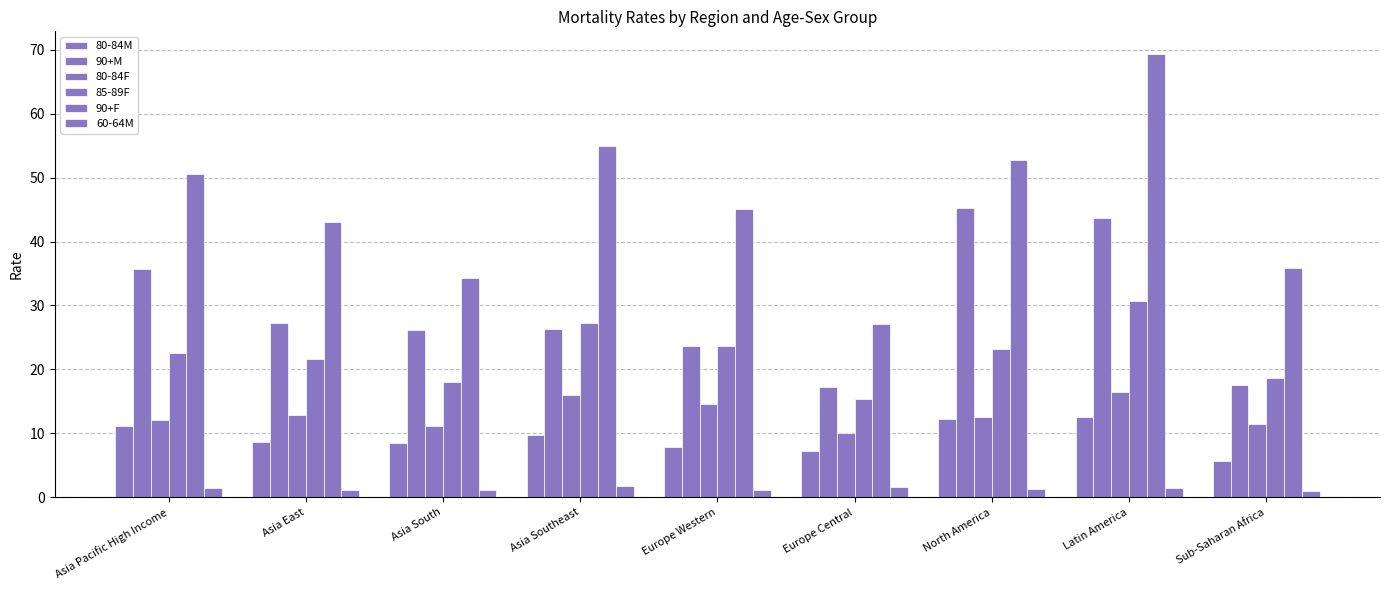

Is it true that 85-89F equals 23.2 at North America?

True